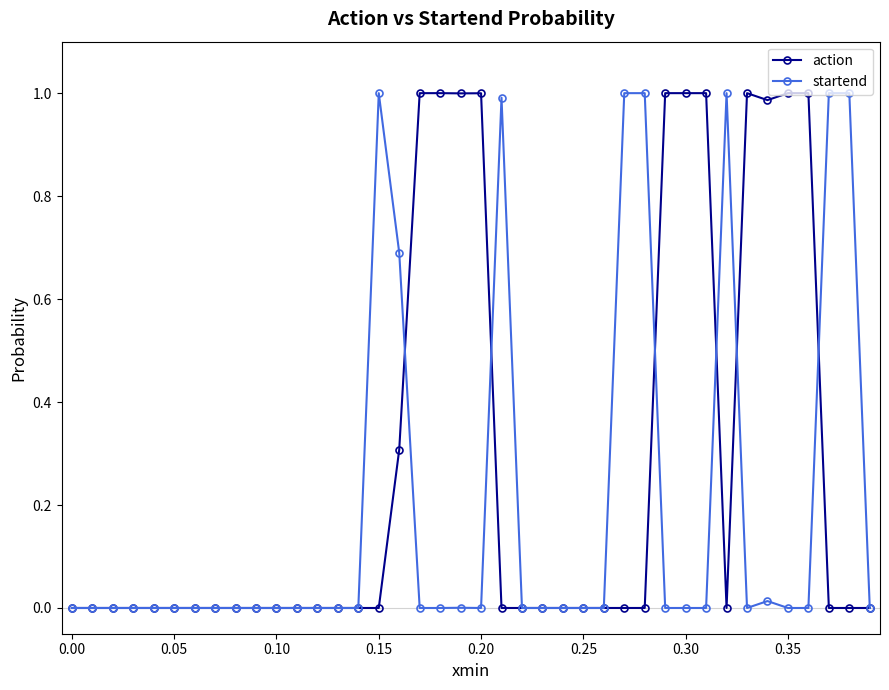

True or false: action has more than 2 interior local peaks.

True